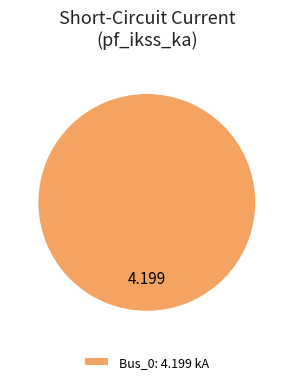

Does any single category account for the majority?

Yes